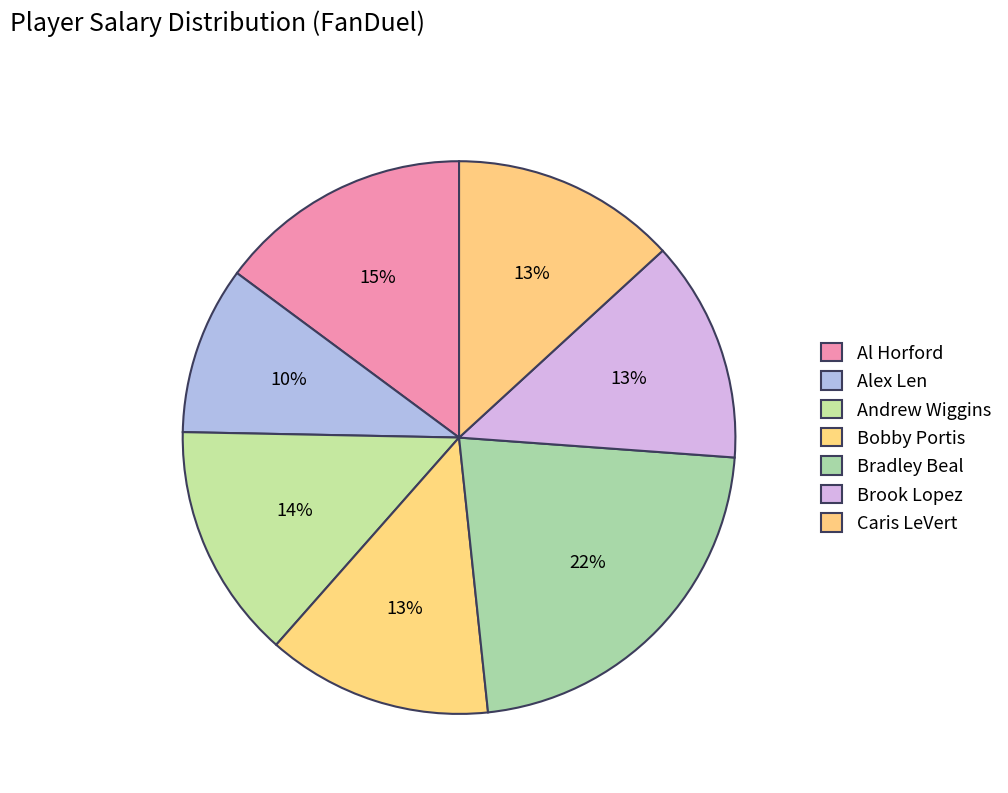

To the nearest percent, what percentage of the pie is Andrew Wiggins?

14%